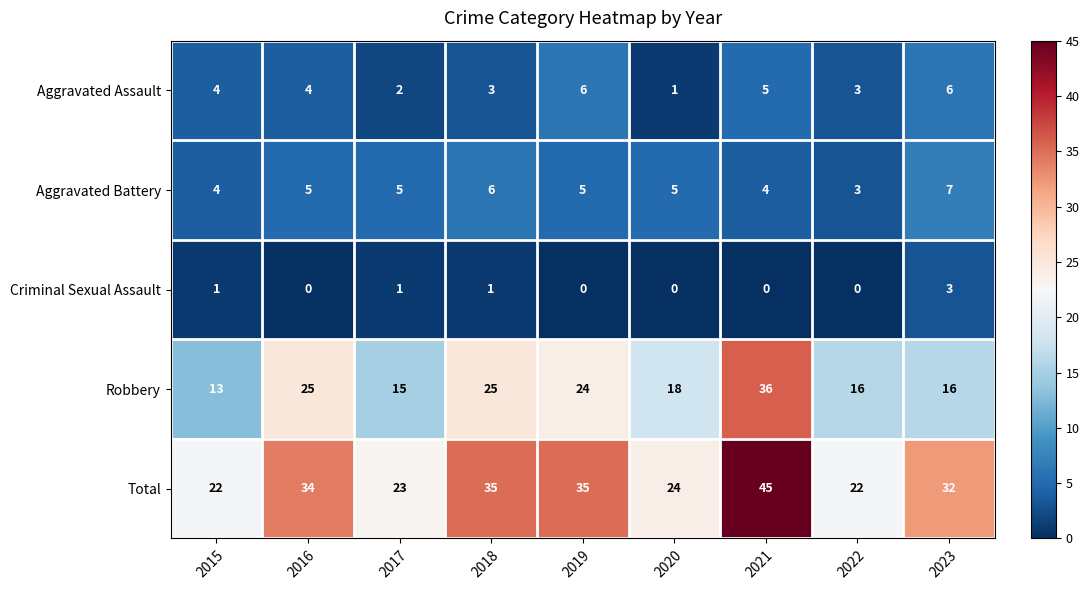

At which category is the sum across all series the highest?

2021